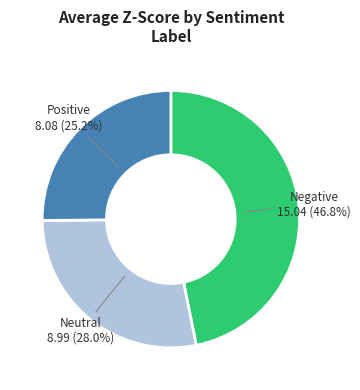

Is there any slice that represents more than half of the pie?

No